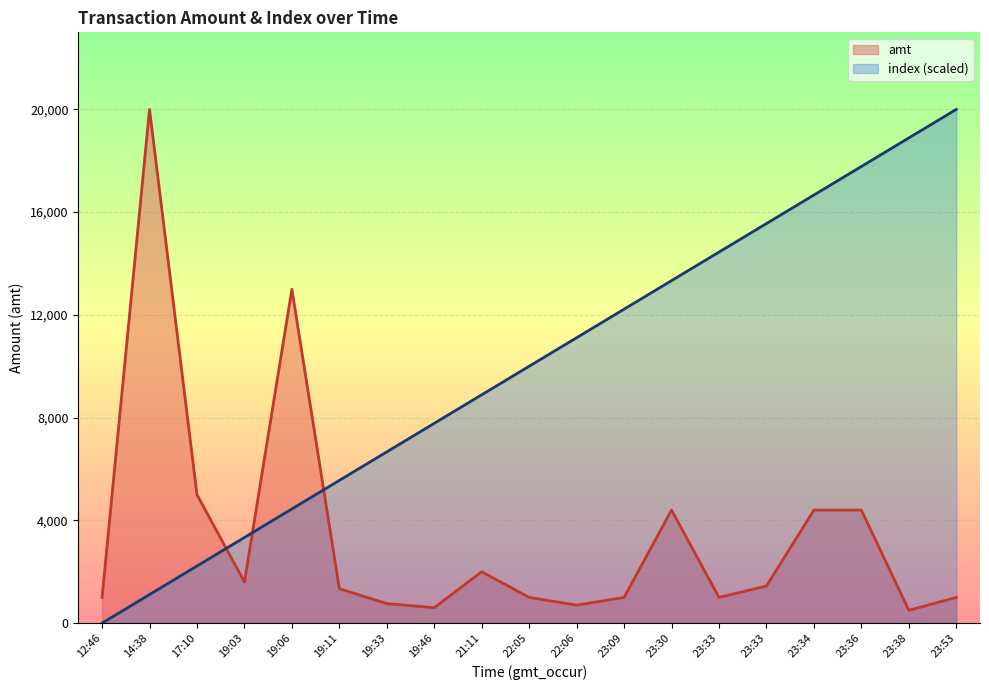

What value does the index series have at 19:06?

4444.4